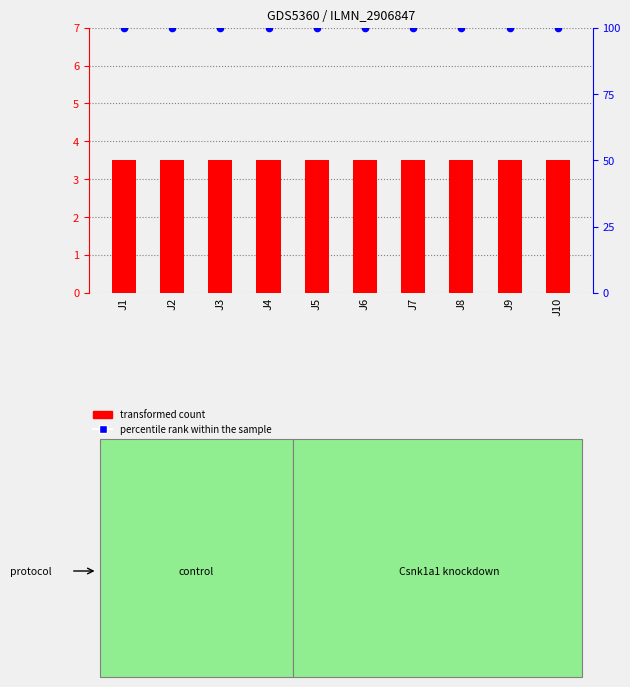

Is the value of transformed count at J2 greater than the value of percentile rank within the sample at J9?

No